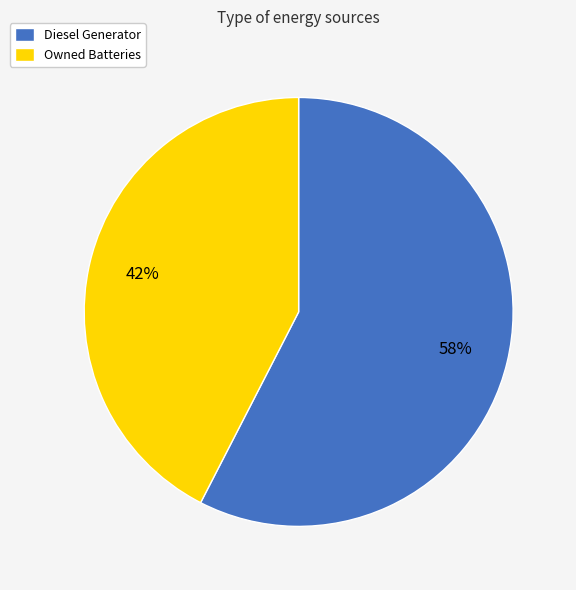

How many slices are in this pie chart?

2